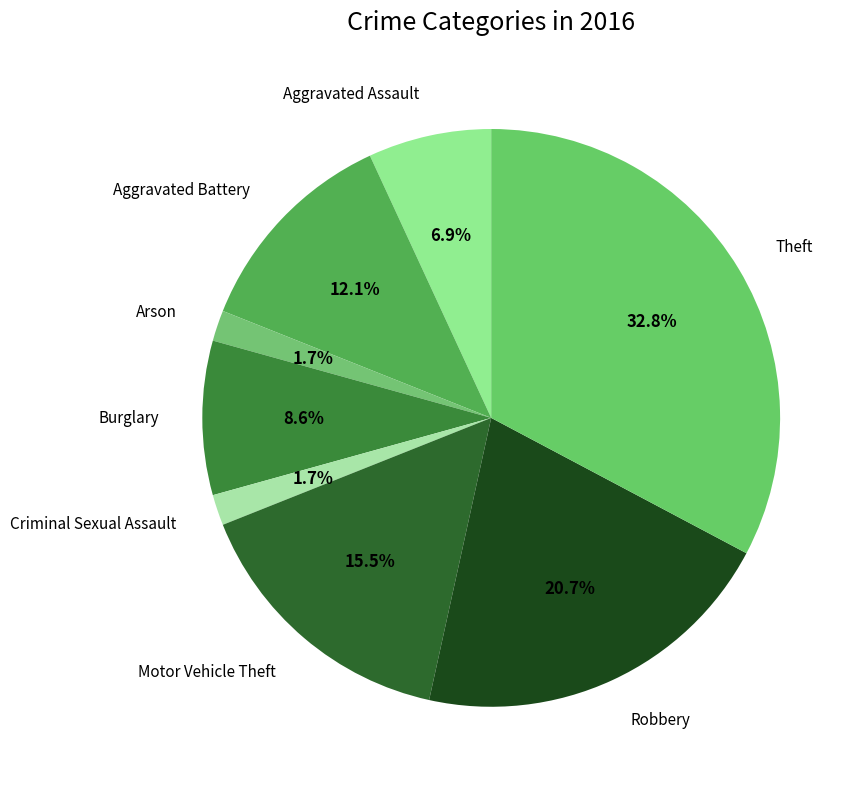

Which category has the biggest portion of the pie?

Theft